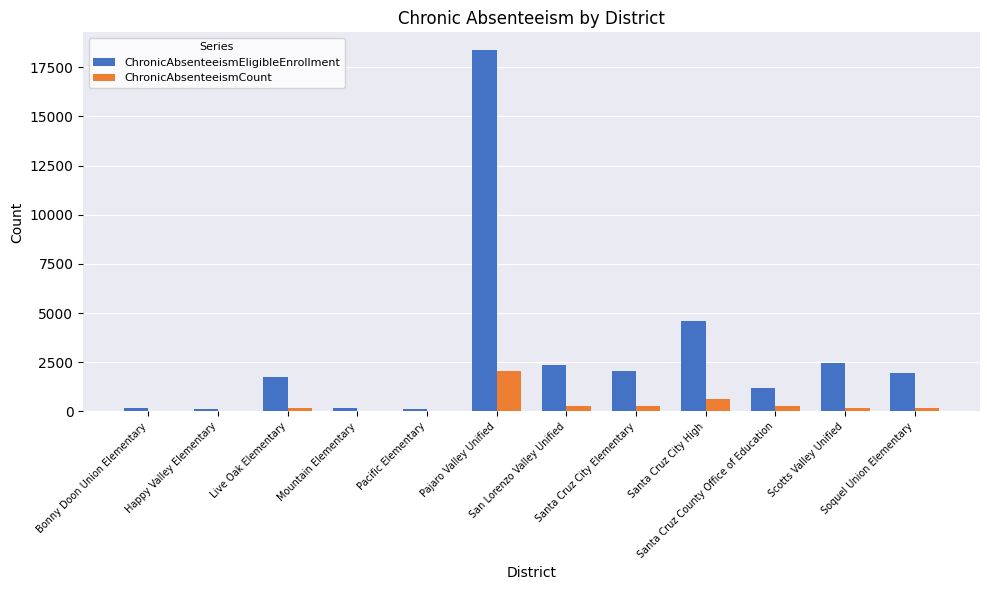

What is the greatest value displayed?

18354